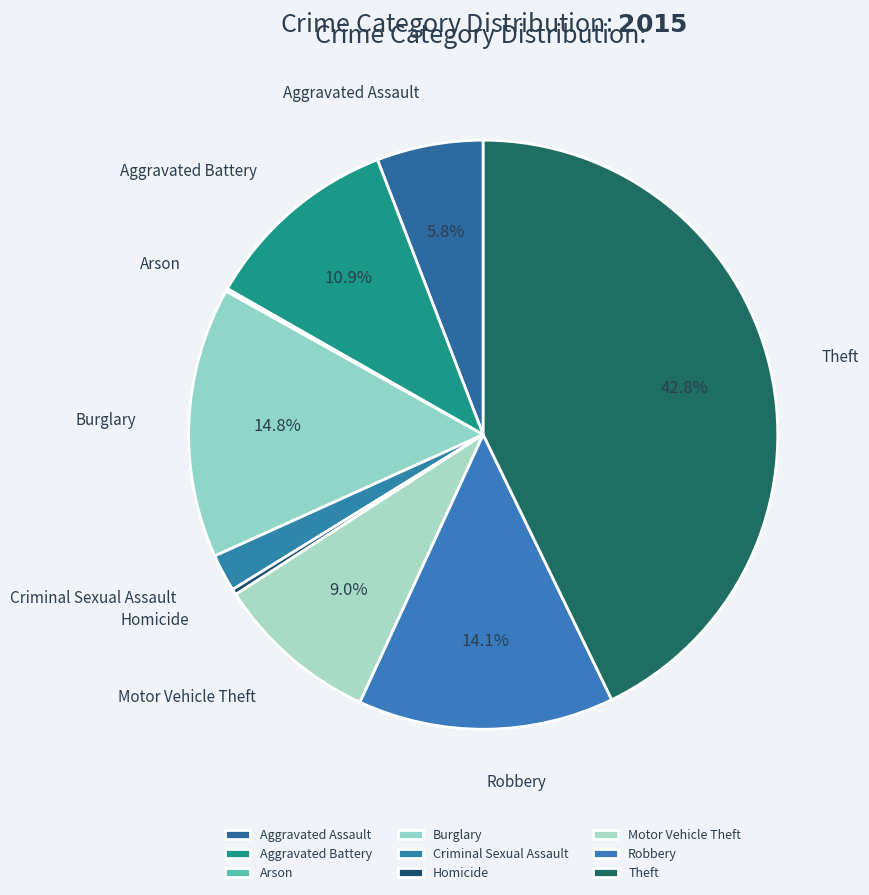

Which has a higher value, Aggravated Assault or Theft?

Theft